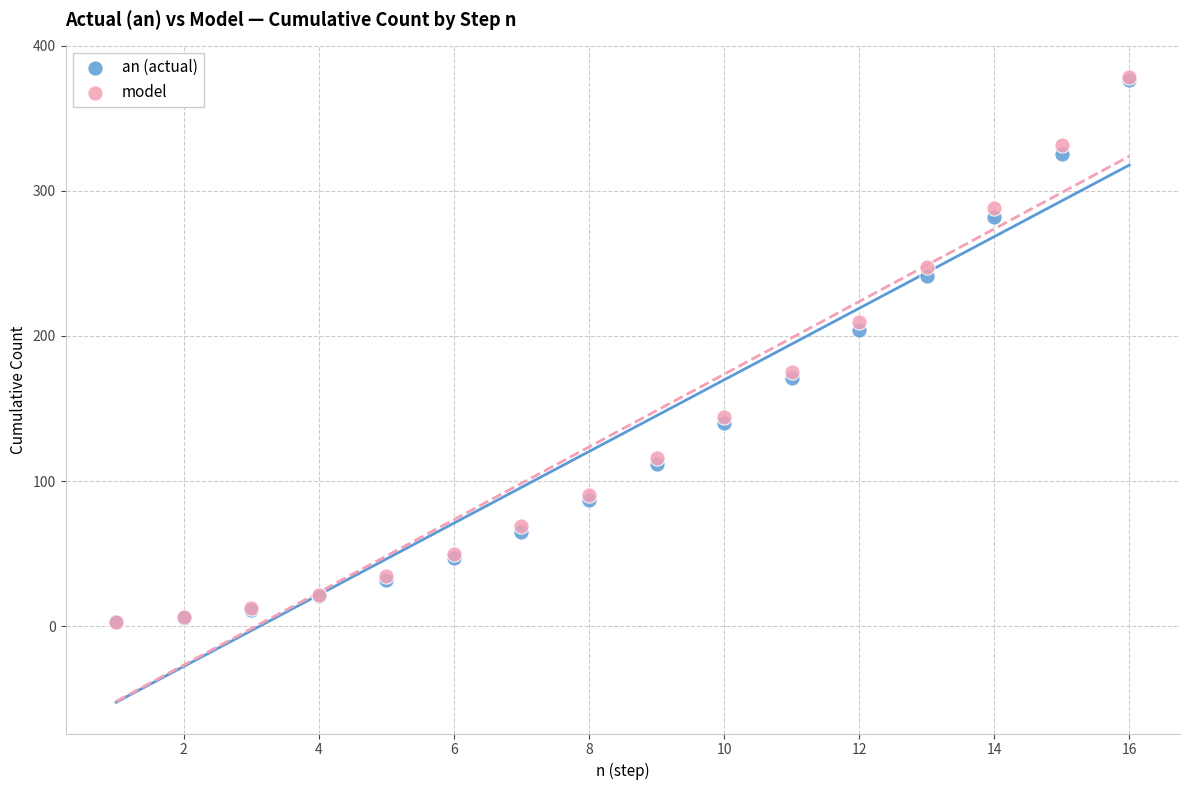

What are all the series names shown in the legend?

an (actual), model